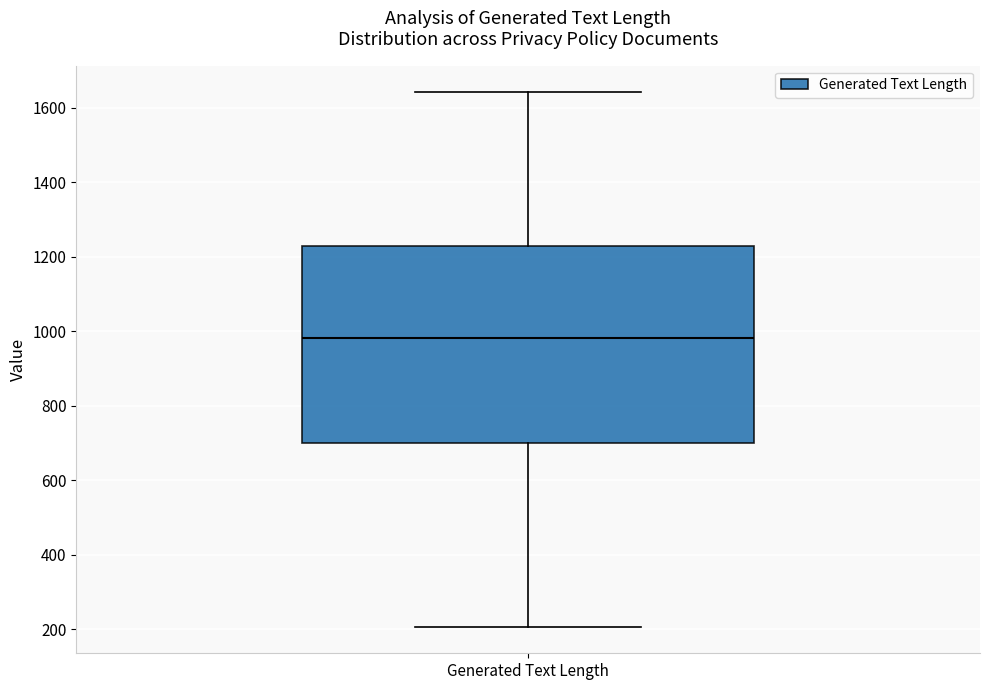

Transcribe this box plot: give where the median line is, the range the box spans, and where the two whiskers end, as read against the y-axis. The values are not printed on the chart, so give them approximately, as read against the axis.

median 980, box 700 to 1240, whiskers 200 to 1640